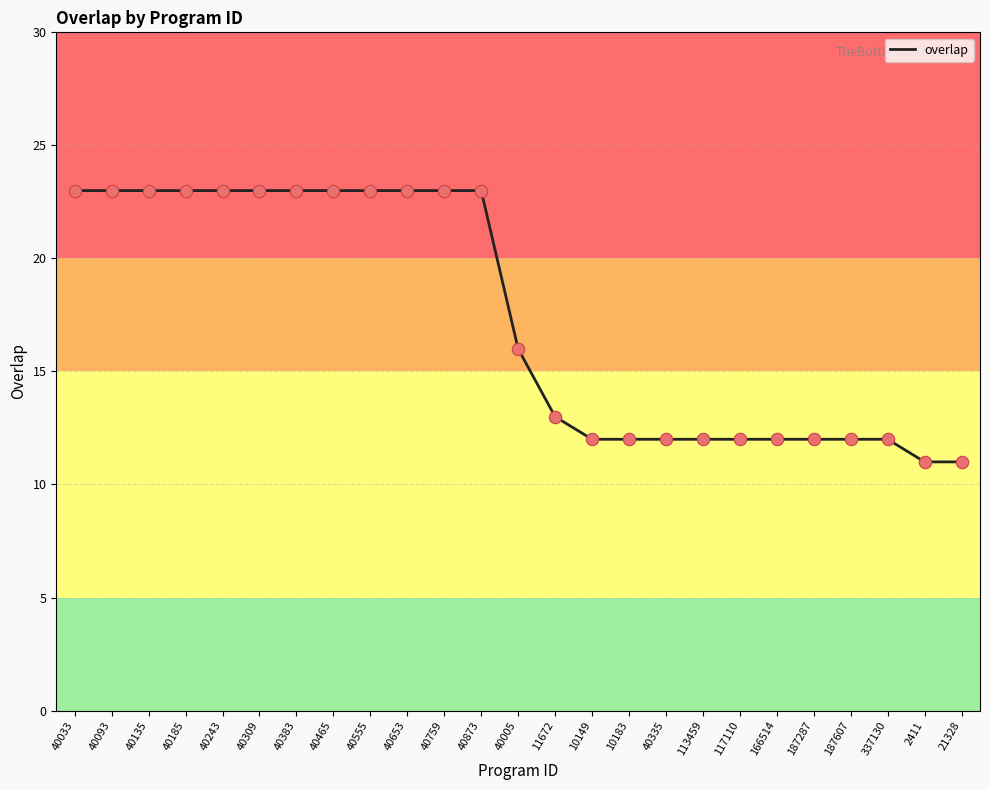

What is the change in value from 40093 to 113459?

-11